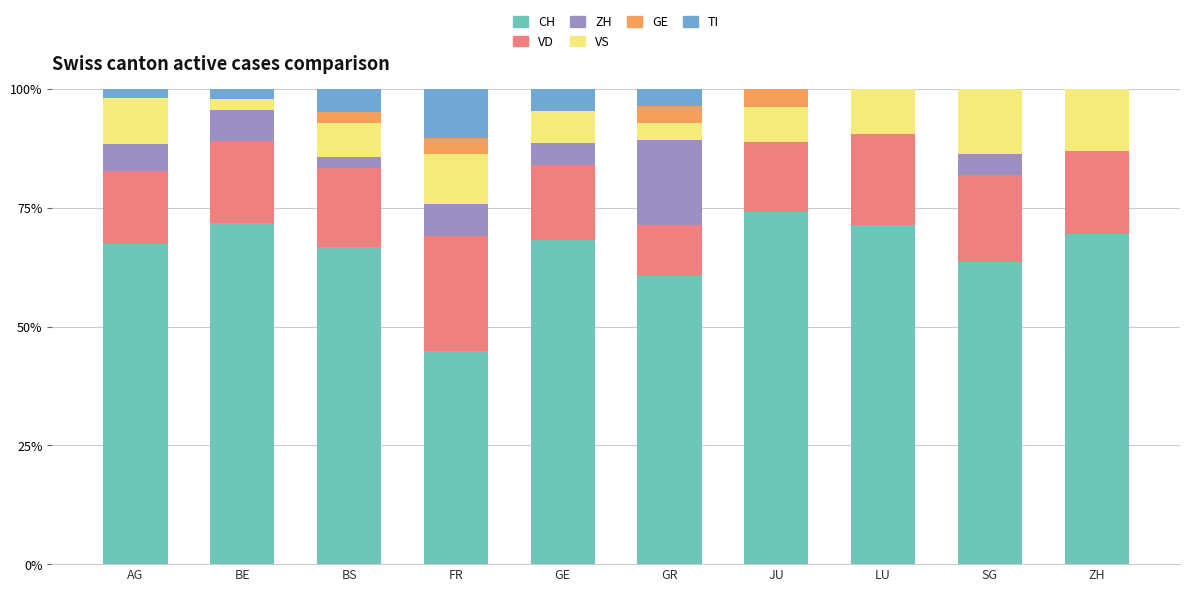

What is the sum of the CH values at BS and LU?

138.1